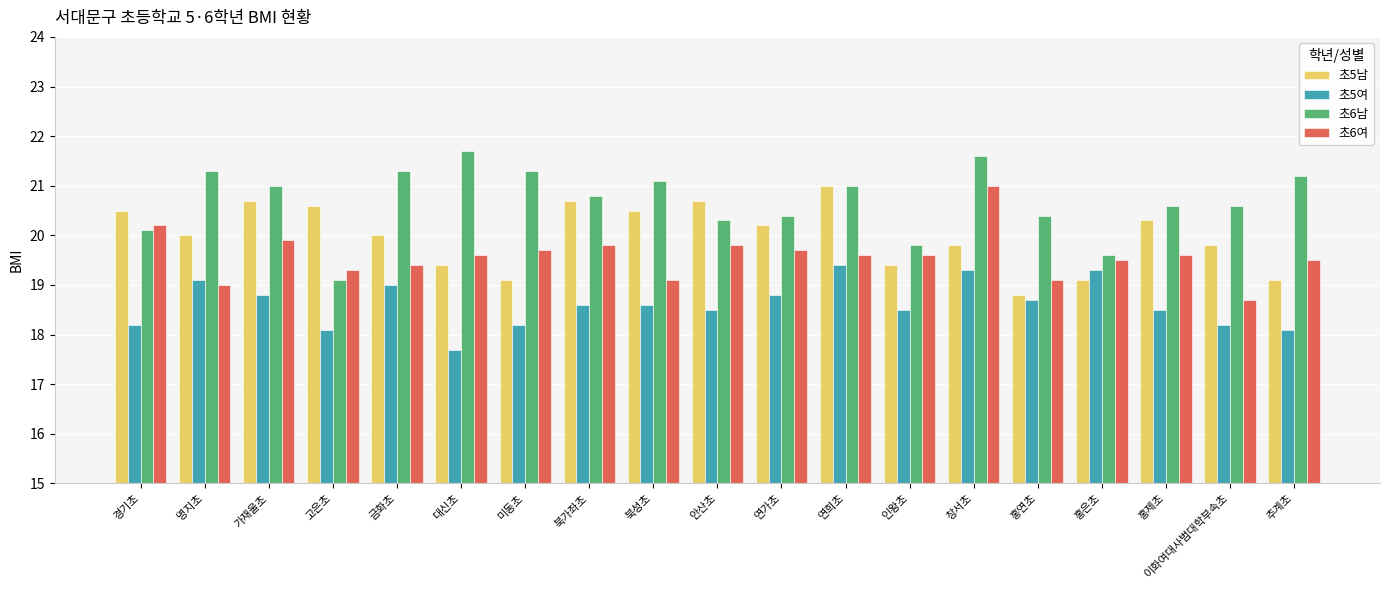

Which series has the widest spread of values?

초6남